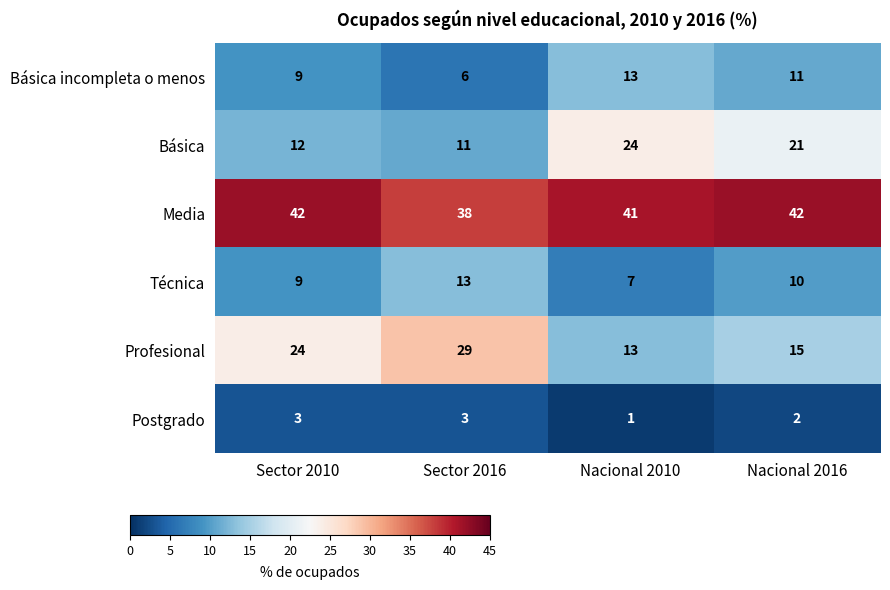

At which category is the sum across all series the highest?

Nacional 2016